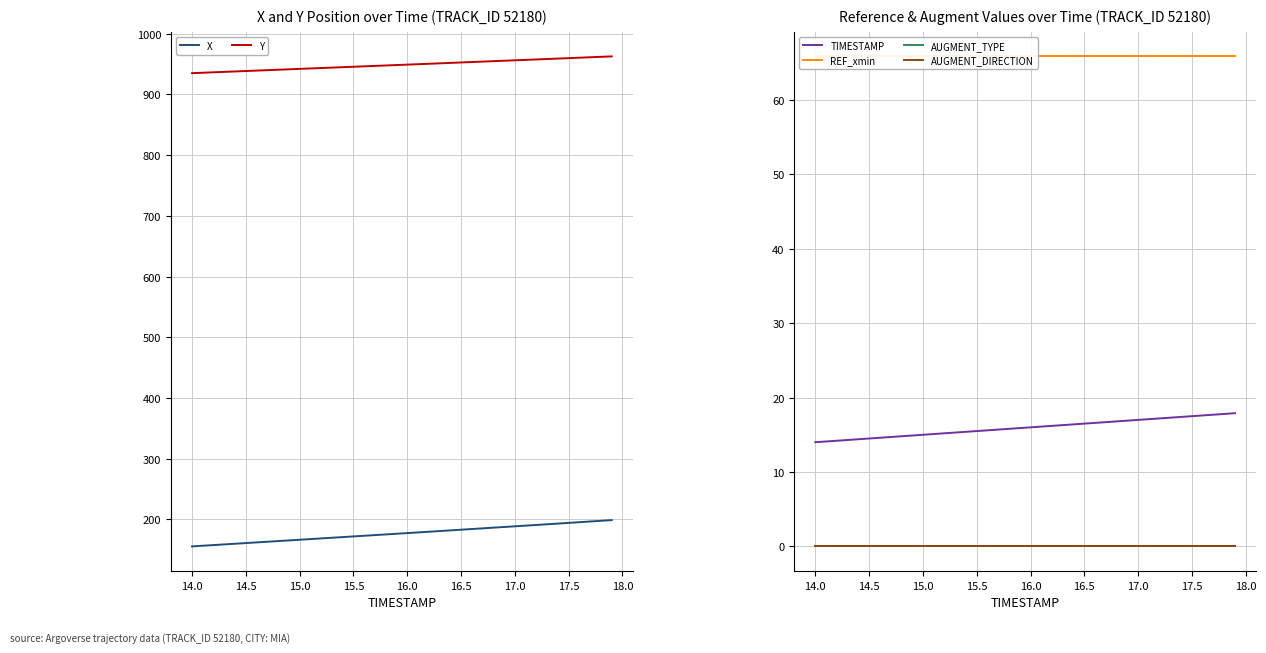

True or false: X and Y intersect in this chart.

False